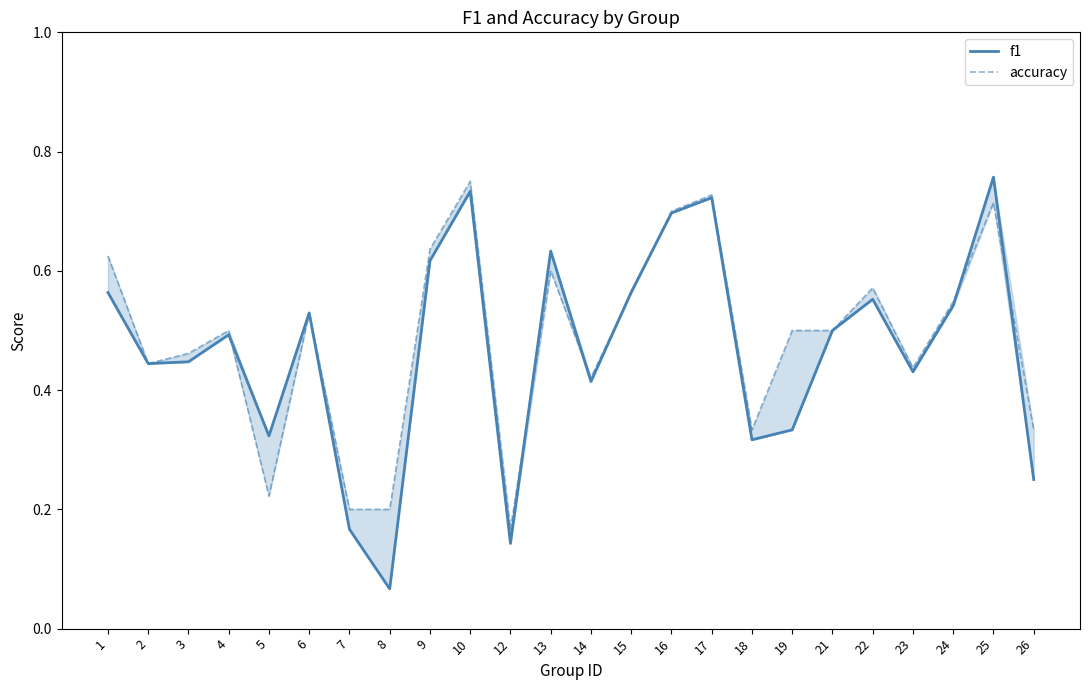

The value of accuracy at 15 is 0.8. True or false?

False